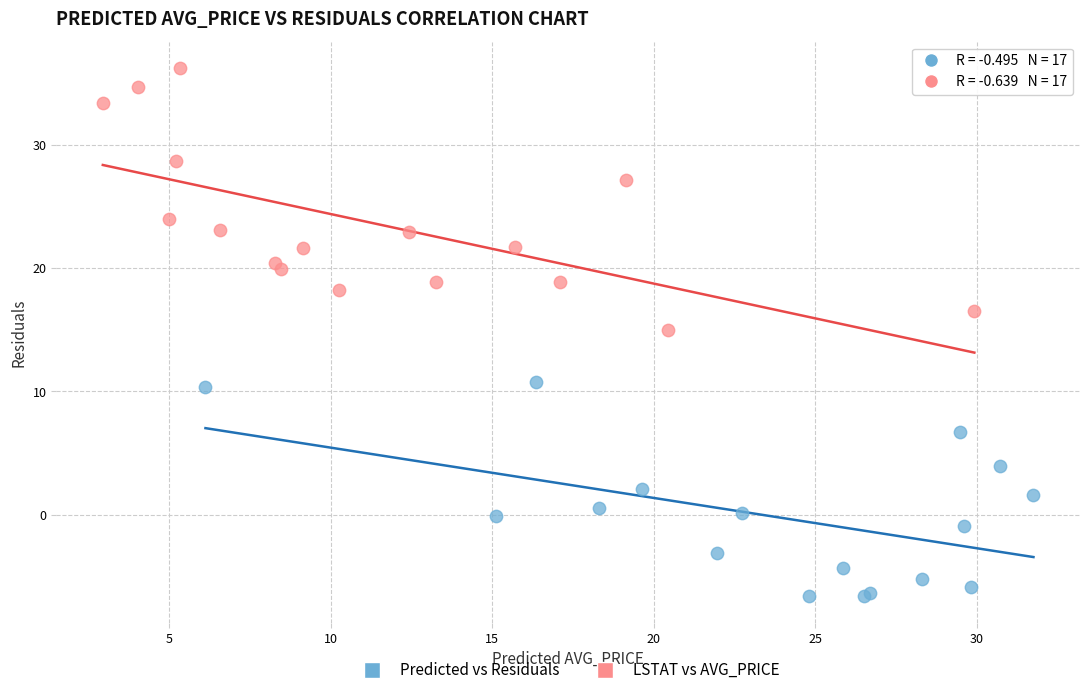

Which series contains the highest Y value?

LSTAT vs AVG_PRICE